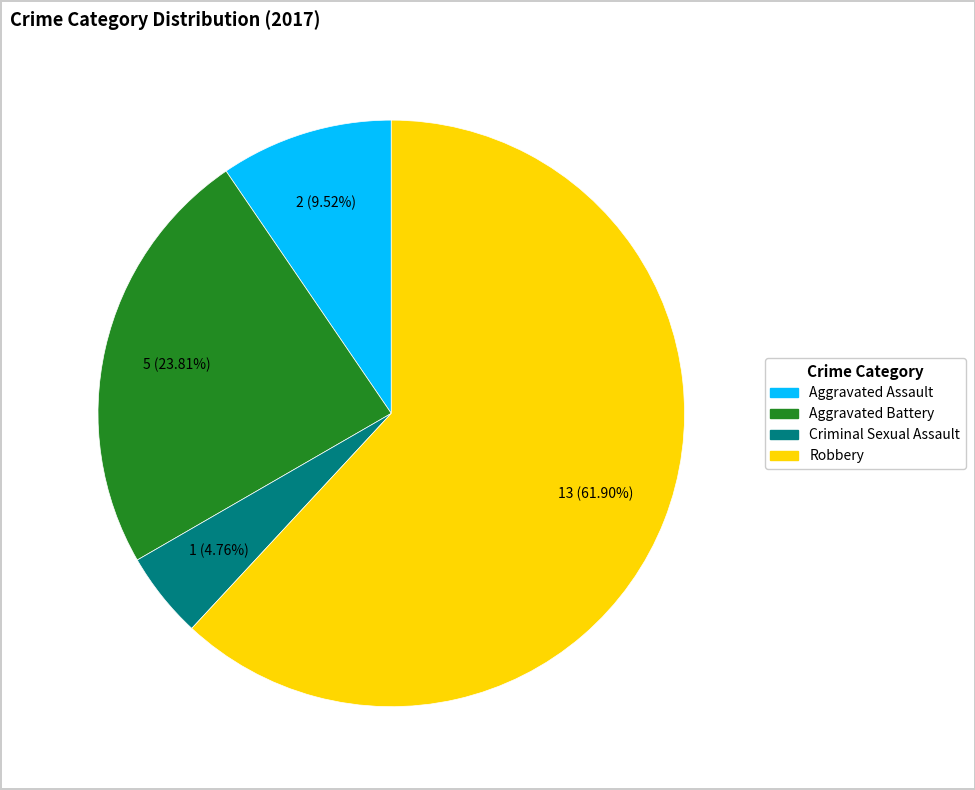

Which category accounts for the majority?

Robbery